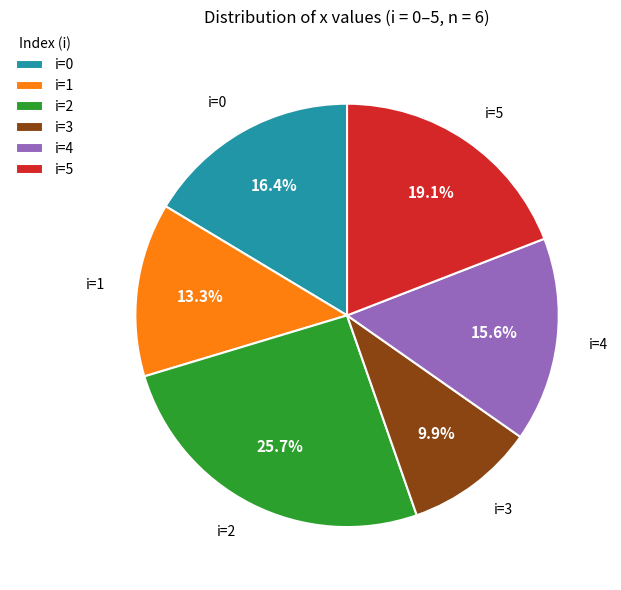

Does any single category account for the majority?

No